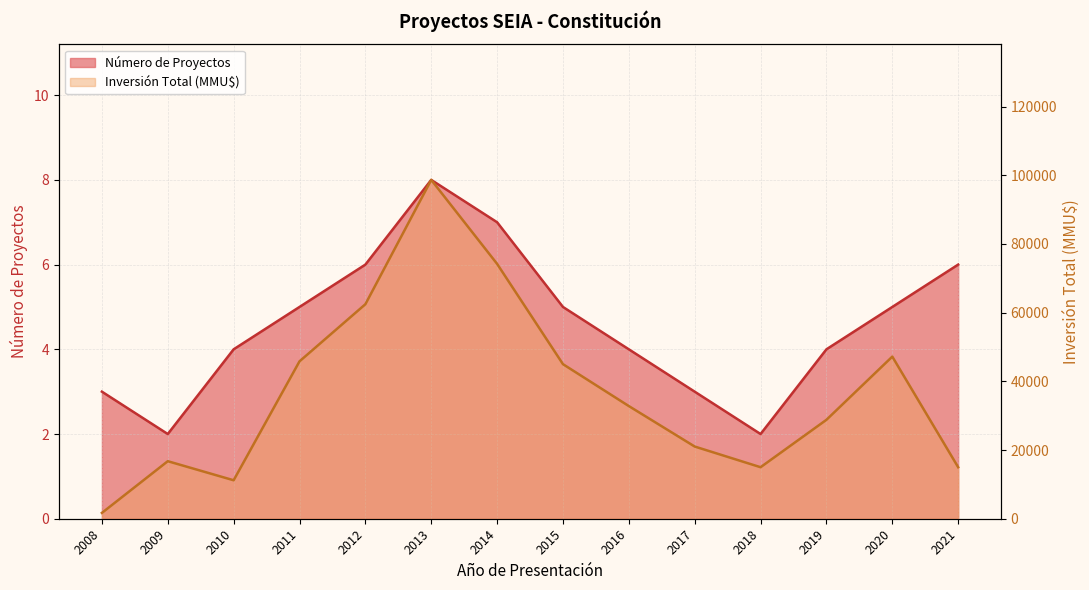

At 2010, list the series in order from largest to smallest.

Inversión Total (MMU$), Número de Proyectos